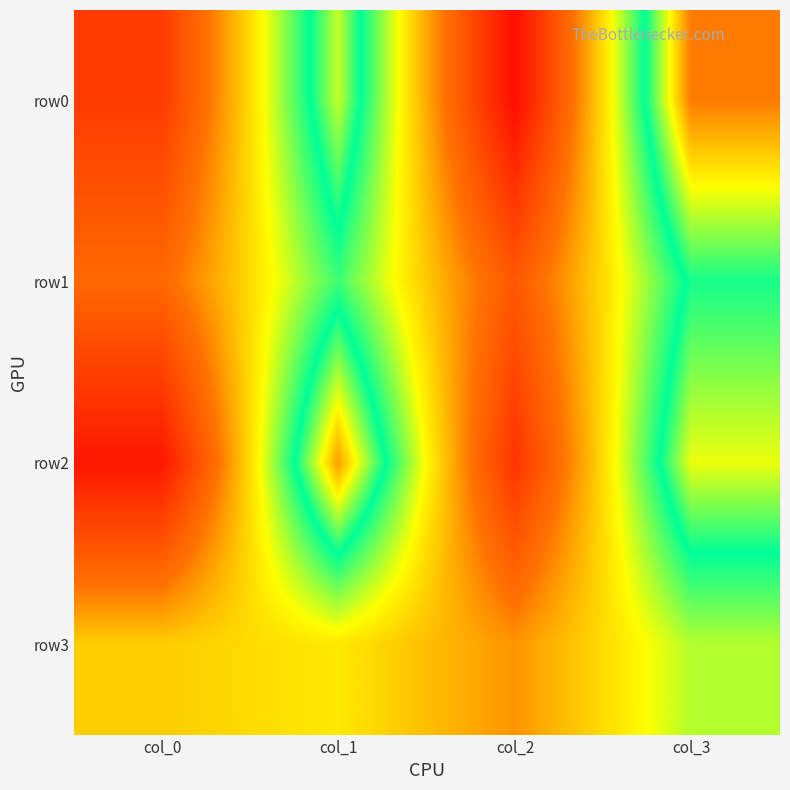

What is the smallest value displayed?

4